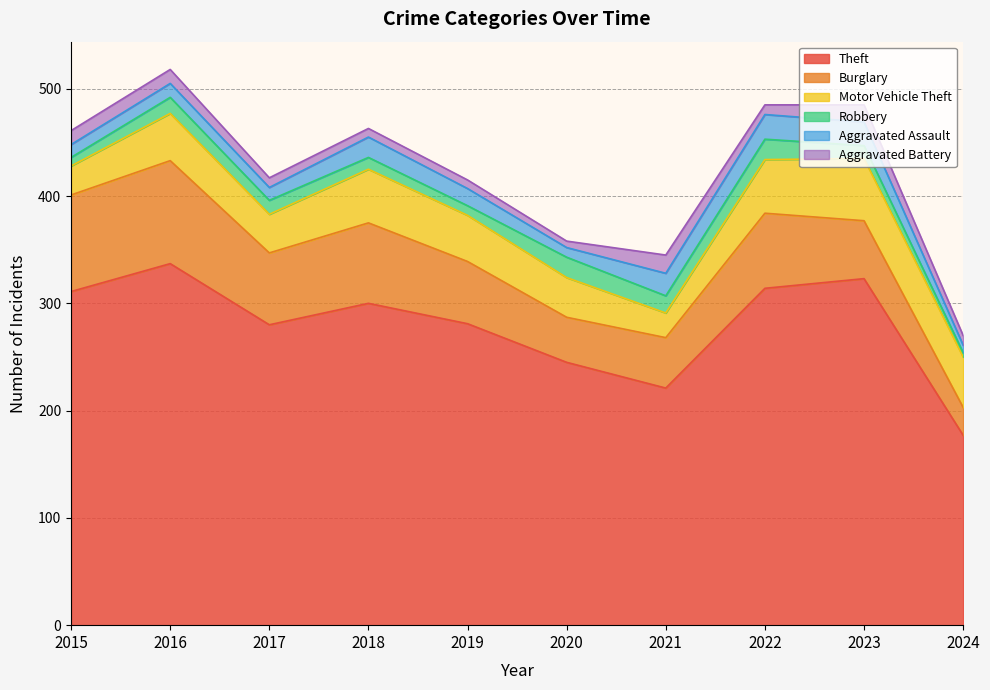

Which series changed the most between 2016 and 2022?

Burglary